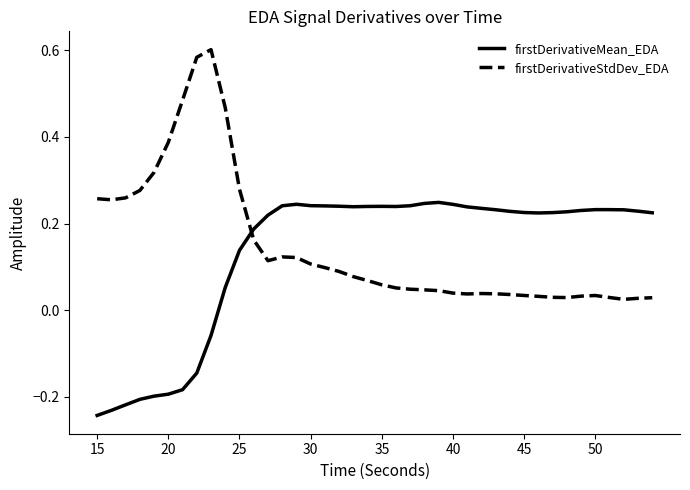

Rank the series by their maximum value, from lowest to highest.

firstDerivativeMean_EDA, firstDerivativeStdDev_EDA